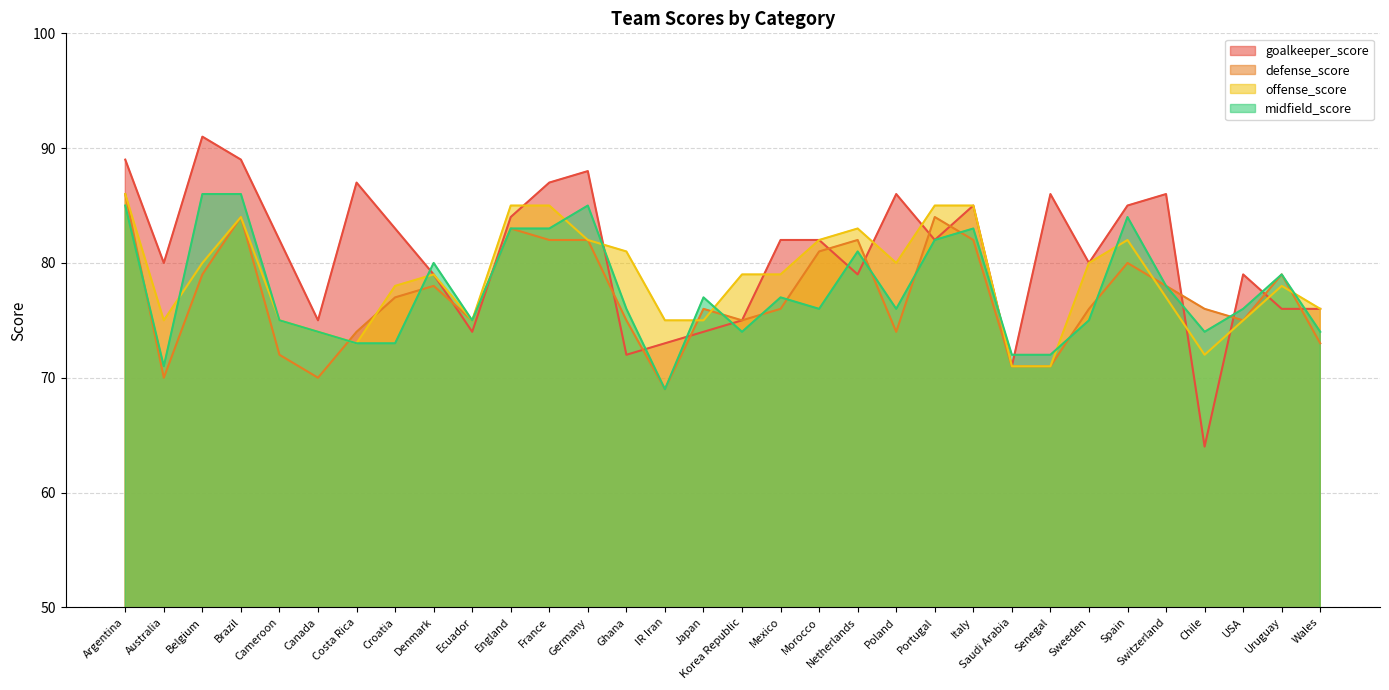

Between which two adjacent categories do midfield_score and offense_score first intersect?

Australia and Belgium